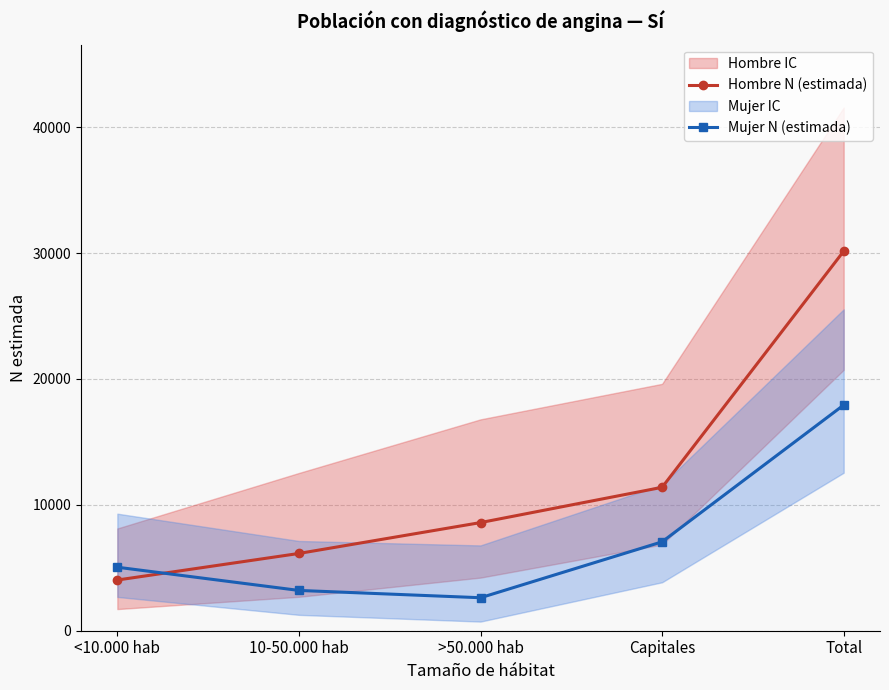

Which category has the lowest value across all series?

>50.000 hab